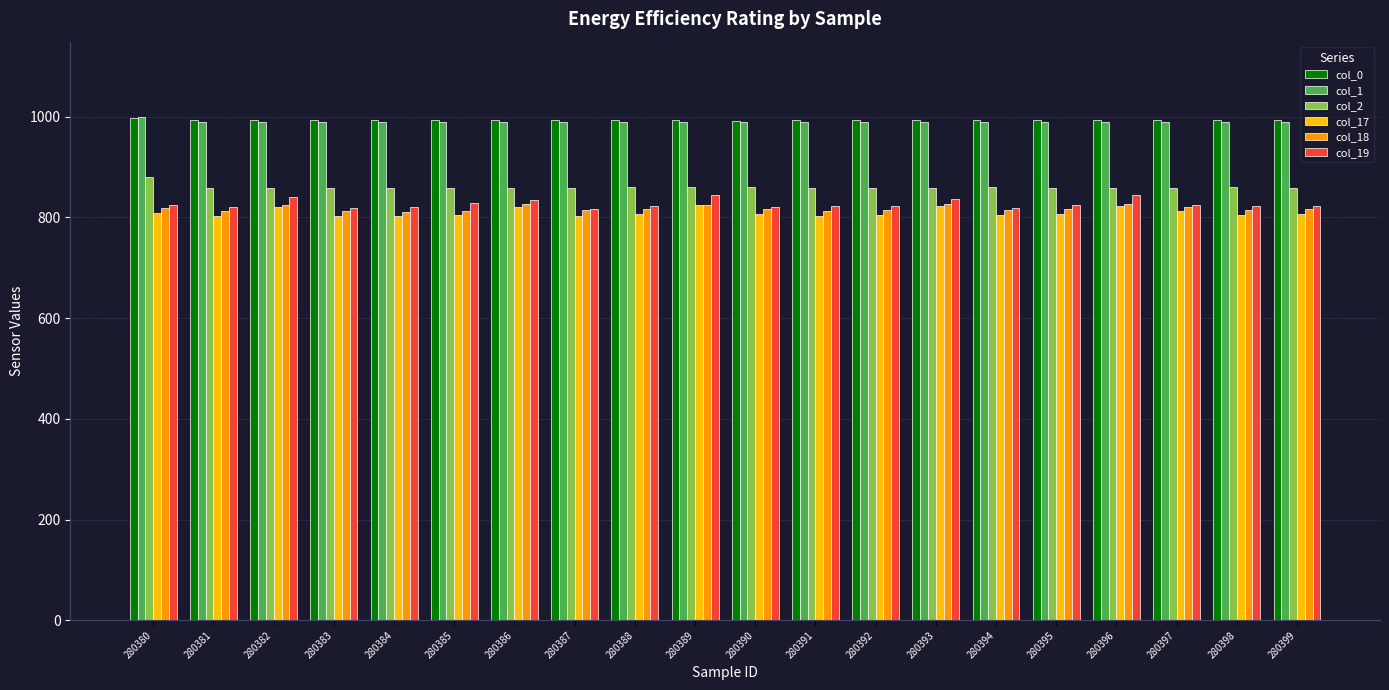

What are all the series names shown in the legend?

col_0, col_1, col_2, col_17, col_18, col_19